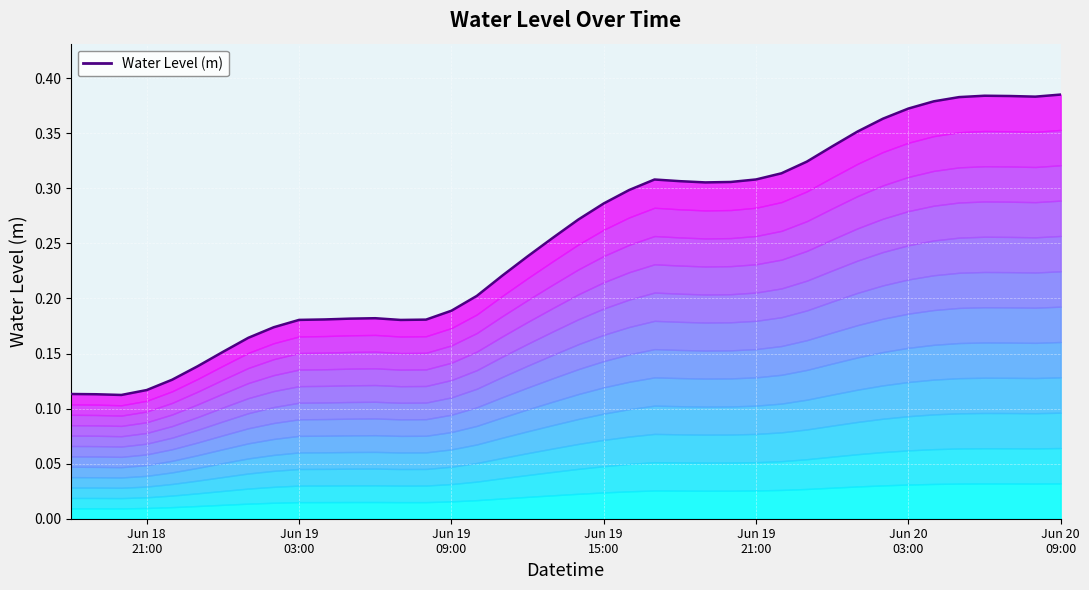

What is the label of the 22nd point from the left?

Jun 19 15:00